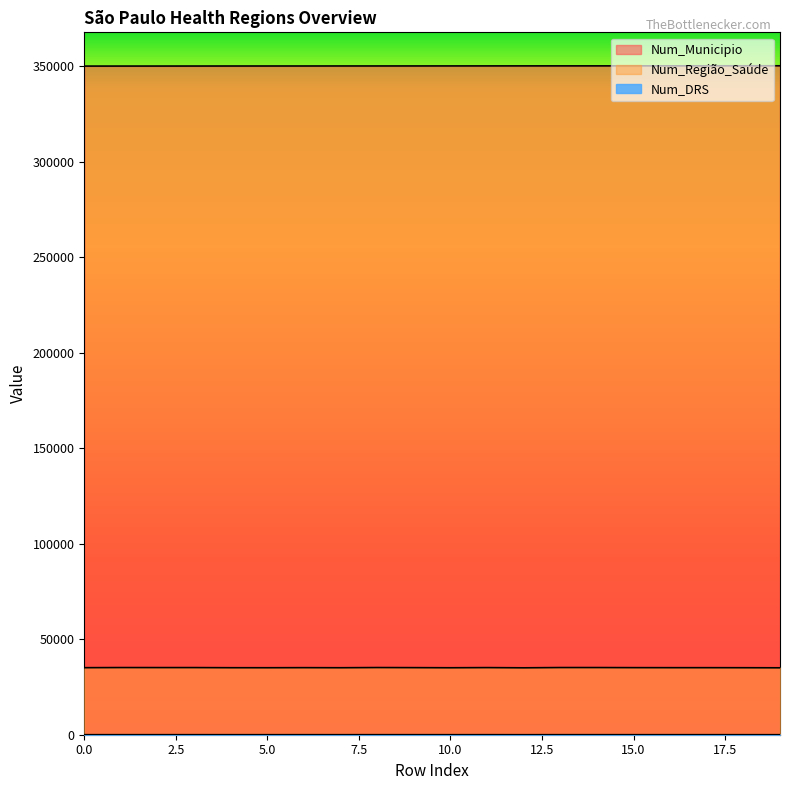

At which label does Num_Municipio first exceed 350090?

11